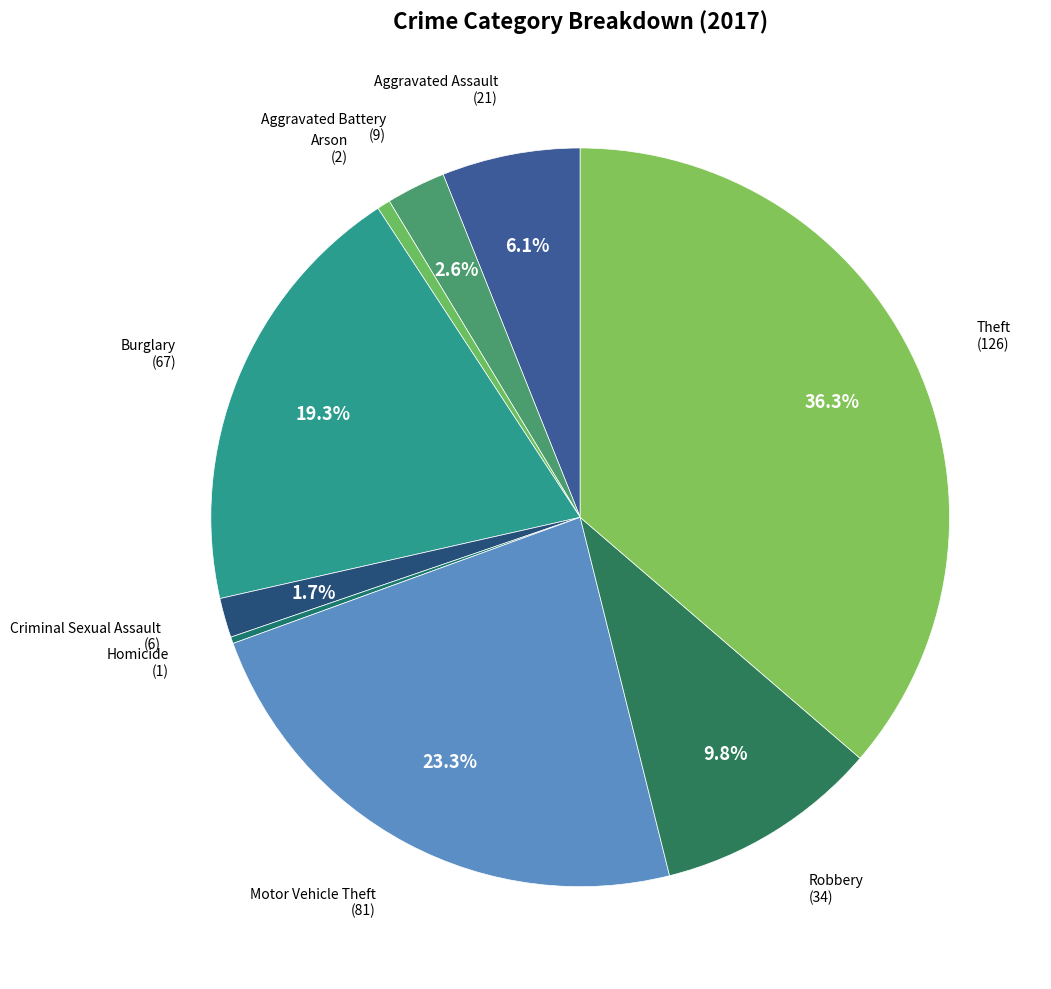

How many segments does this pie chart have?

9